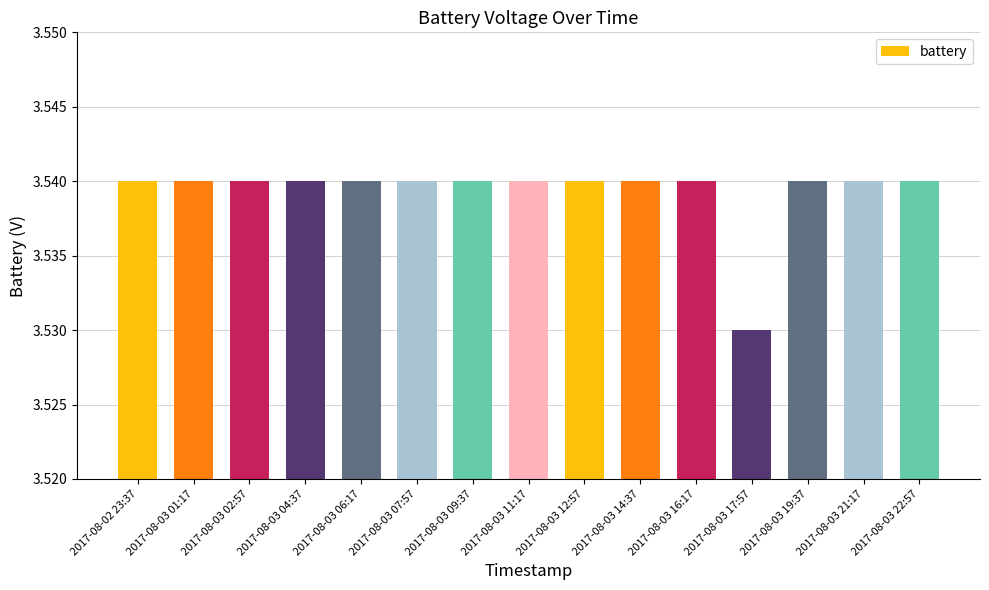

What is the label of the 5th bar from the right?

2017-08-03 16:17